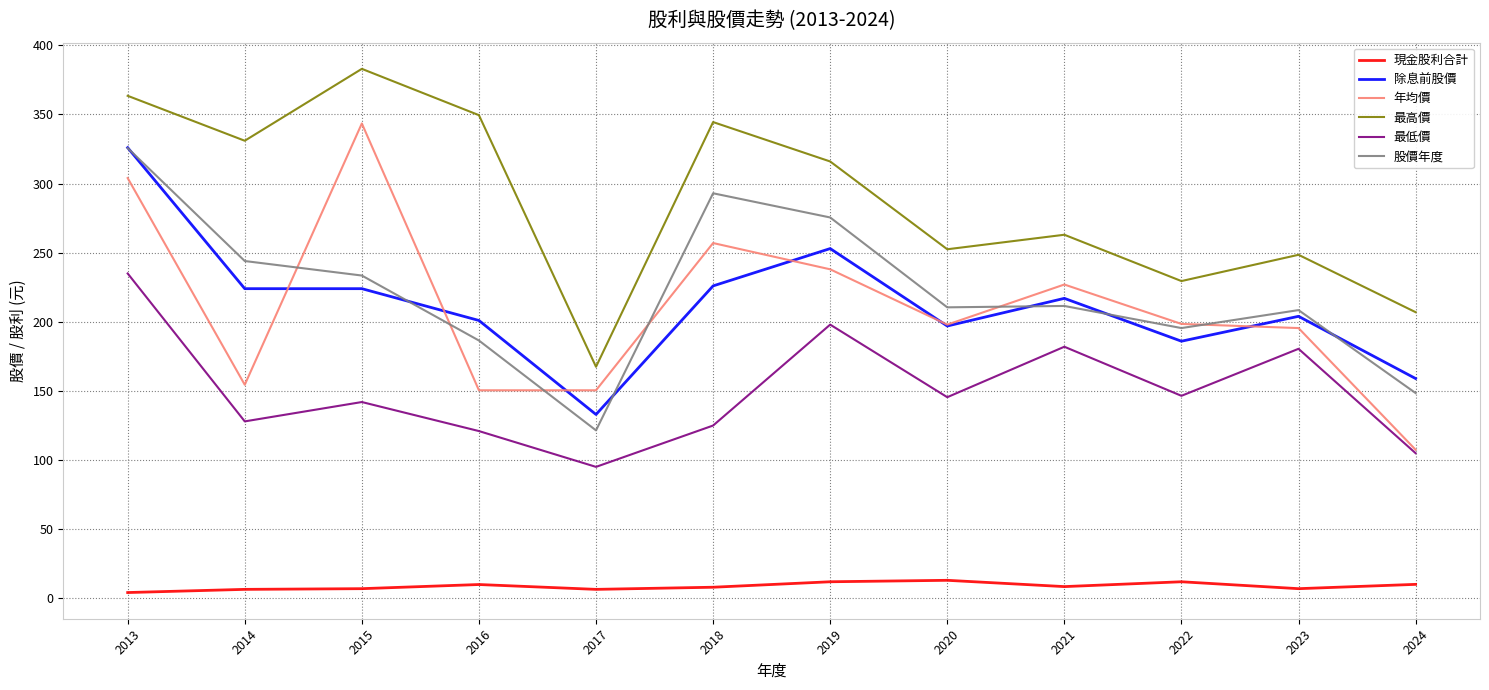

The value of 股價年度 at 2017 is 202.6. True or false?

False